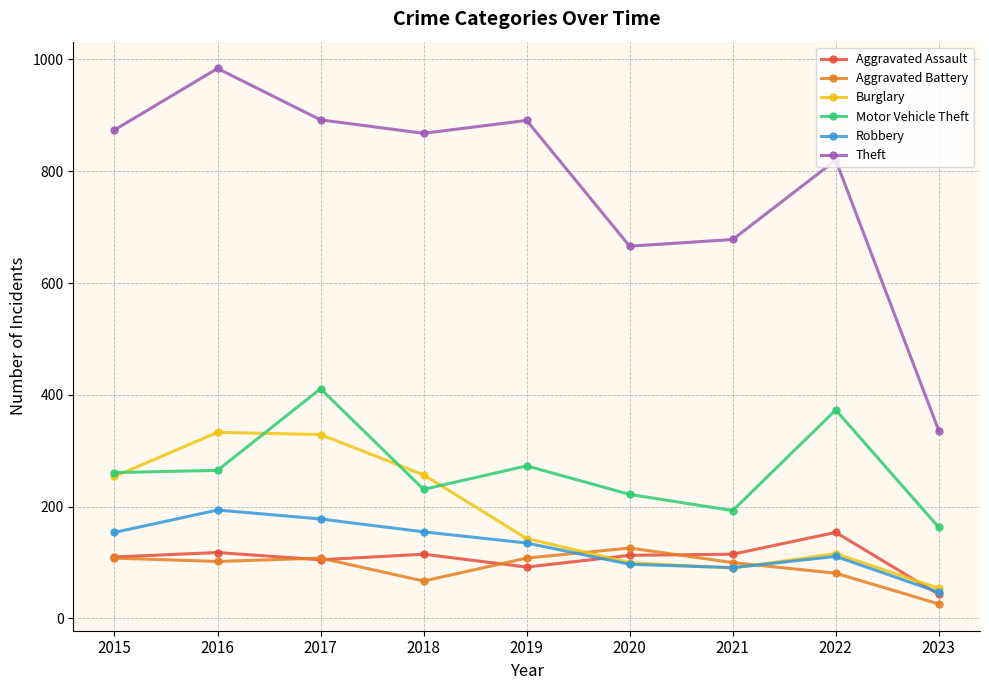

In Robbery, how many points are higher than both neighbors (excluding endpoints)?

2